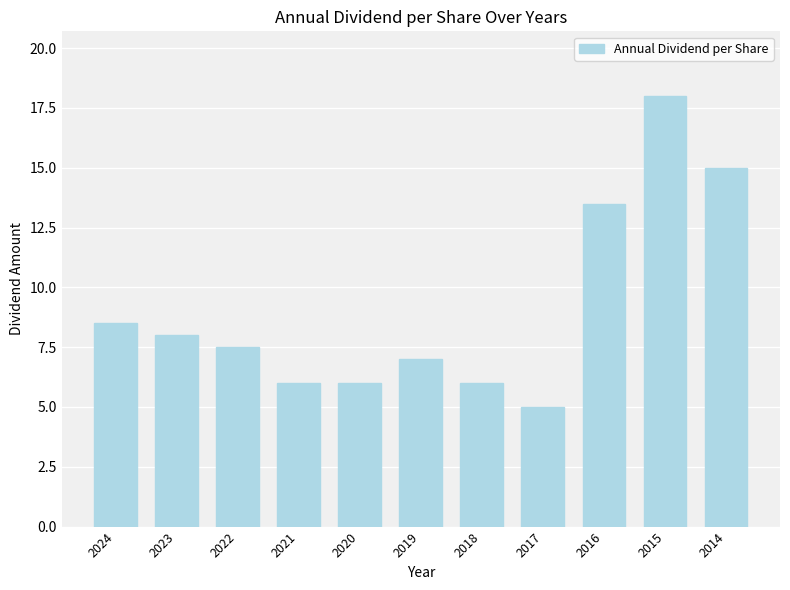

What is the difference between the values at 2016 and 2023?

5.5